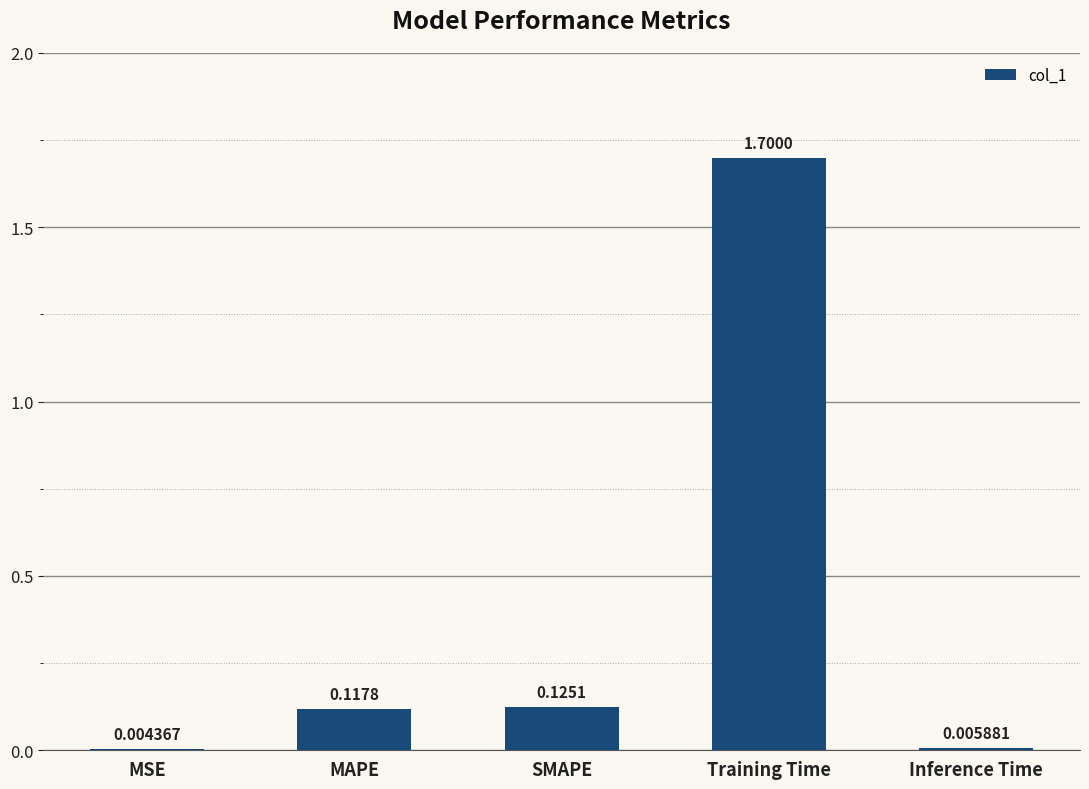

What is the sum of all values?

2.0